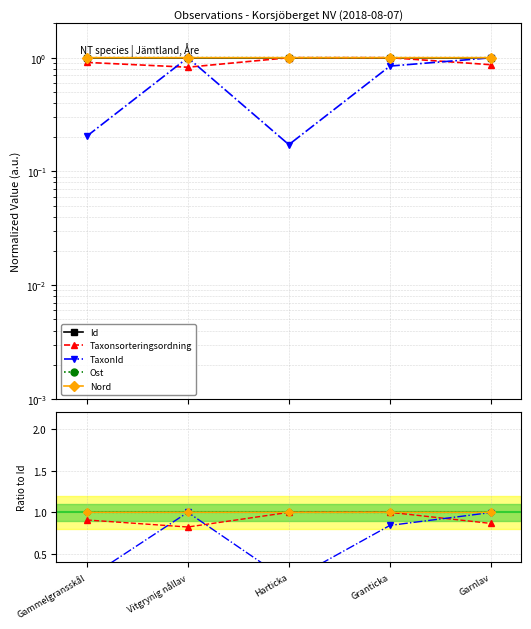

After their last crossing, which series has the higher values: Id or Ost?

Id